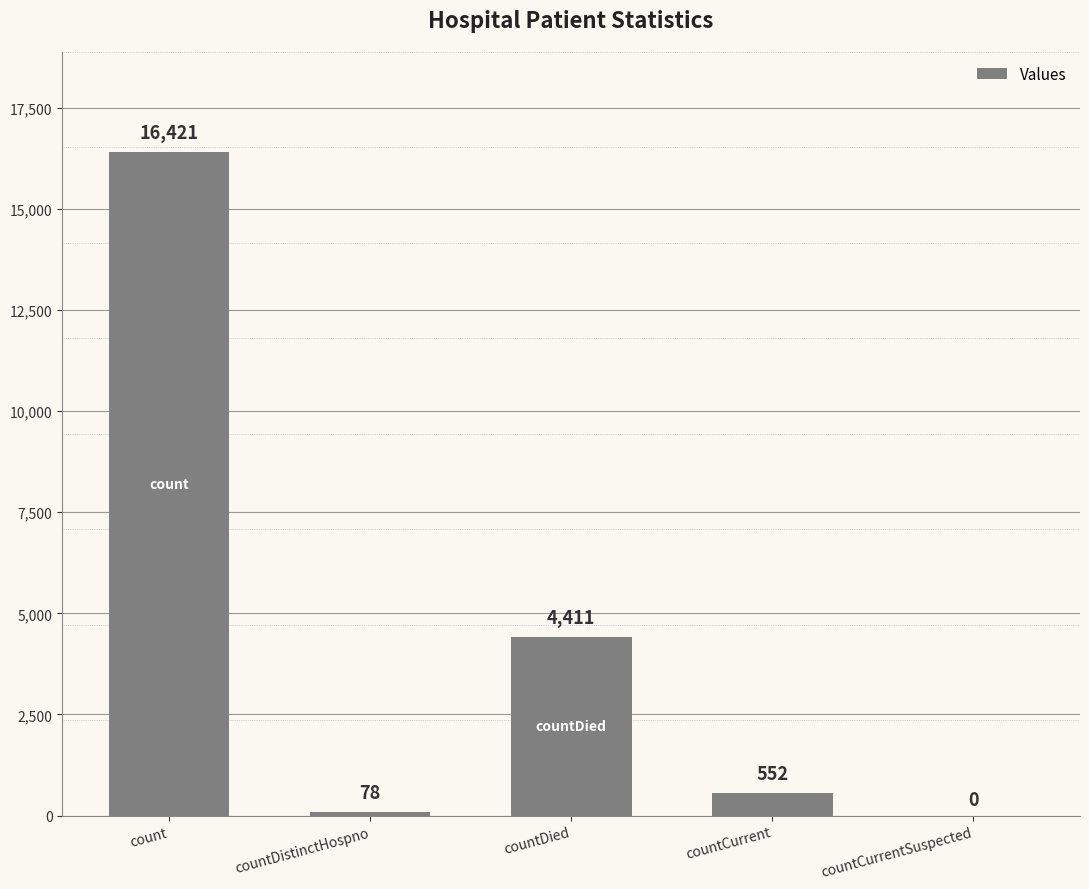

The chart shows a value of 4411 at countDied. True or false?

True